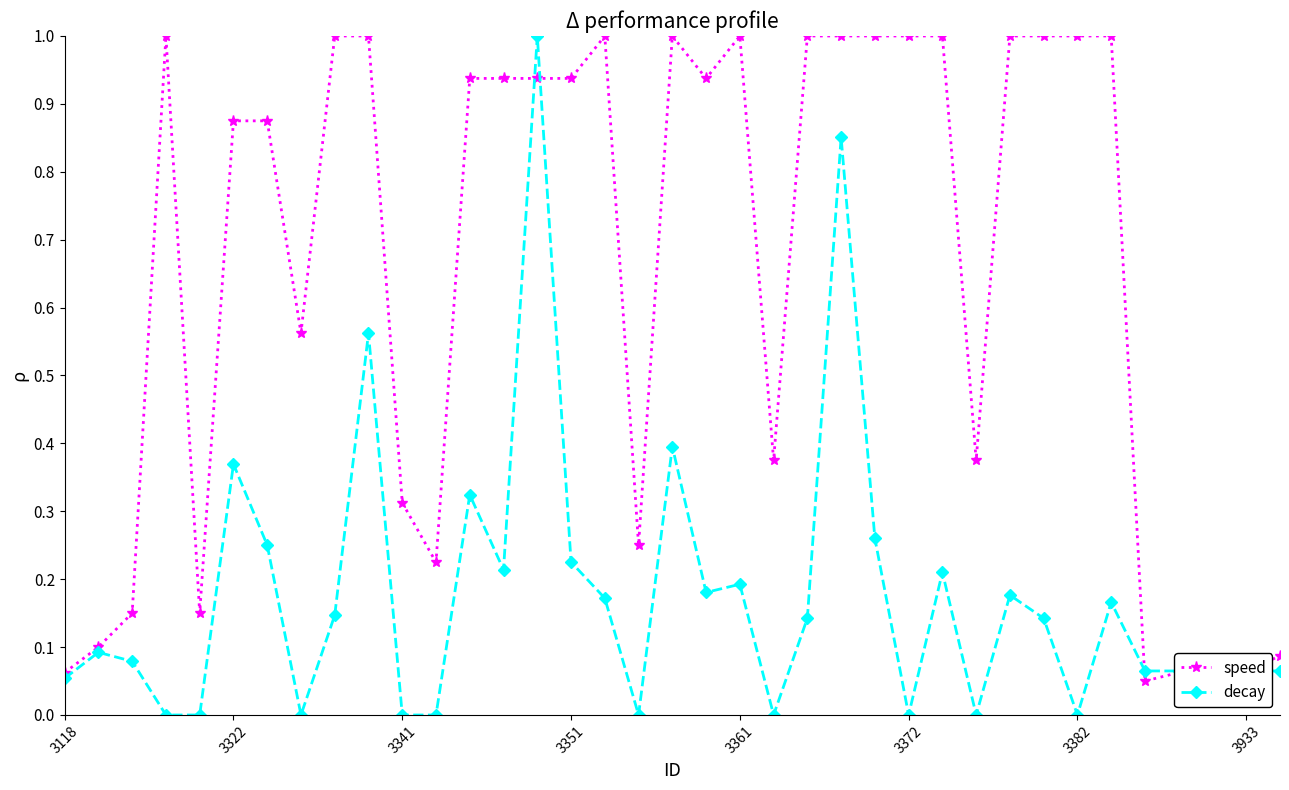

True or false: speed and decay cross at least once.

True